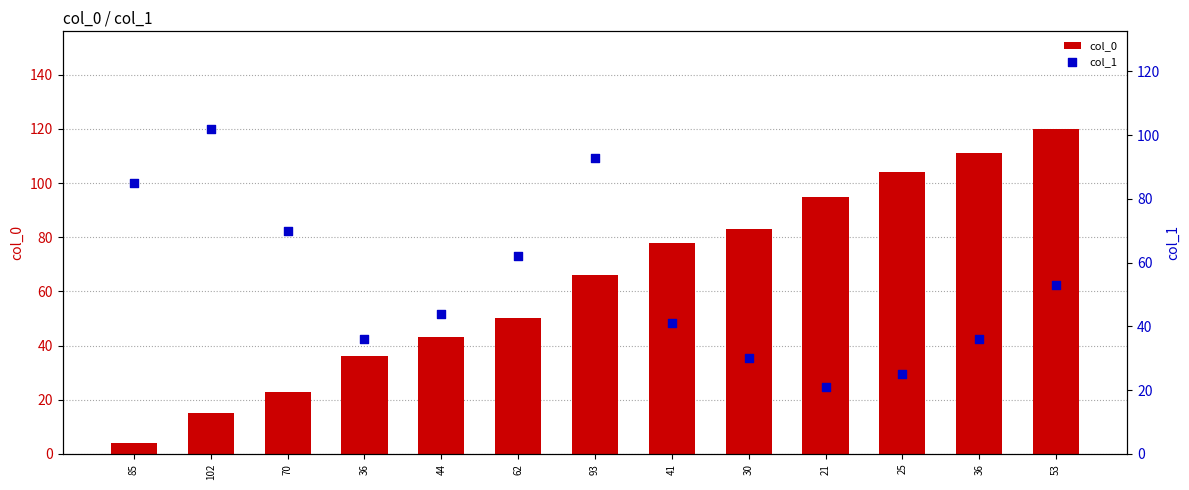

At how many categories does at least one series exceed 81?

8